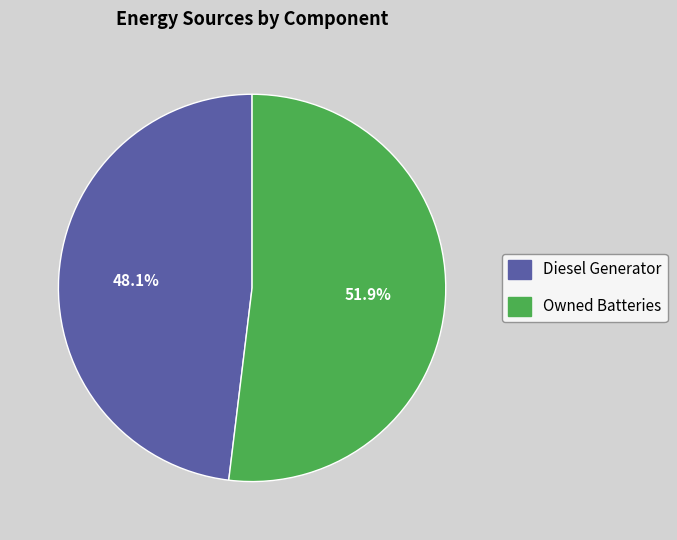

Count the number of slices in the pie.

2